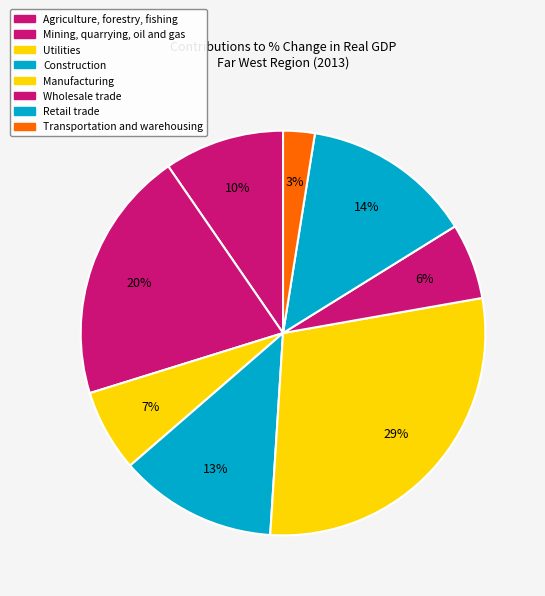

How many segments does this pie chart have?

8